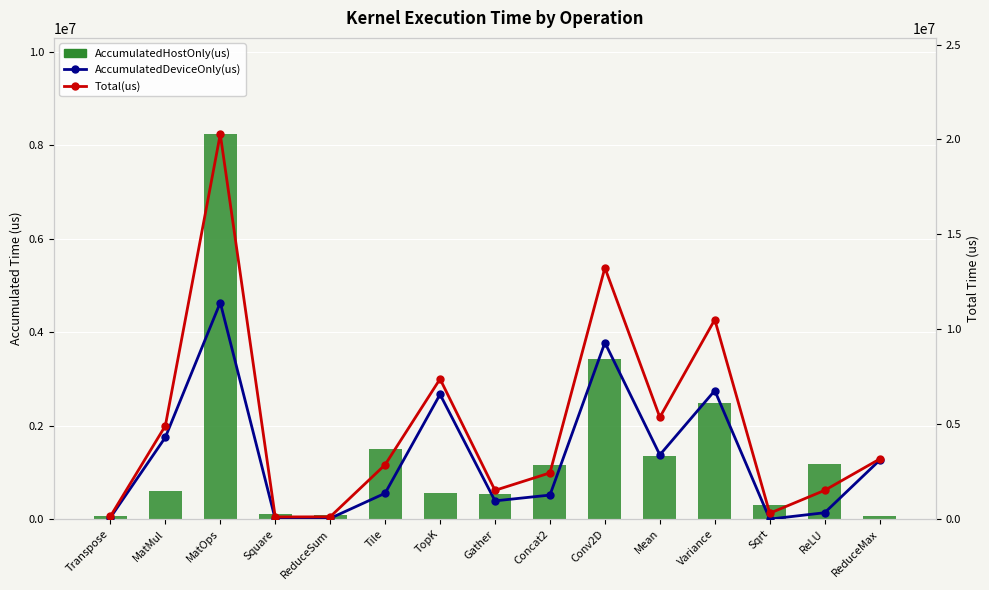

At Tile, list the series in order from smallest to largest.

AccumulatedDeviceOnly(us), AccumulatedHostOnly(us), Total(us)